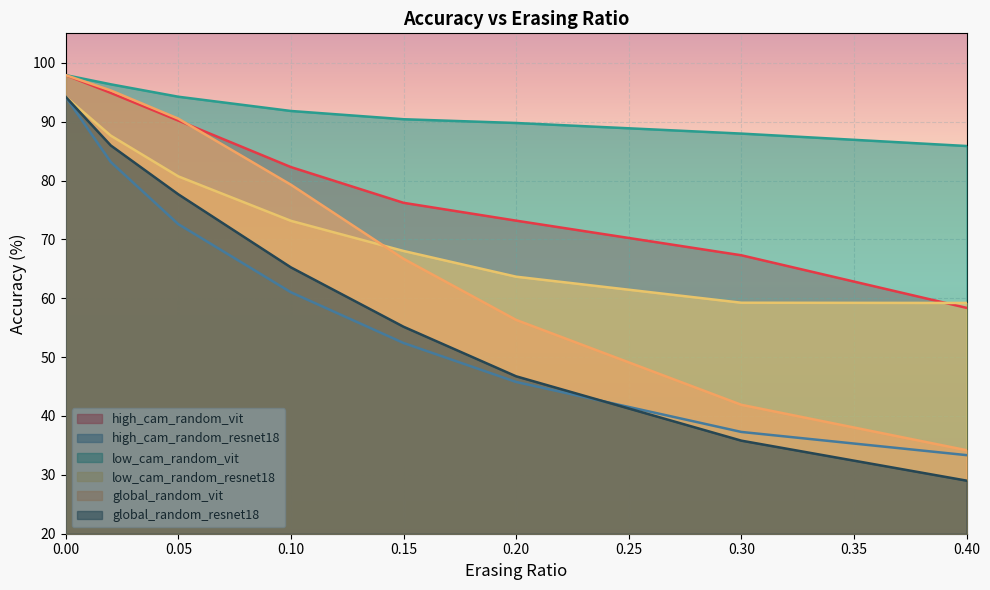

What is the value of the high_cam_random_vit point at the 6th from the left?

73.2